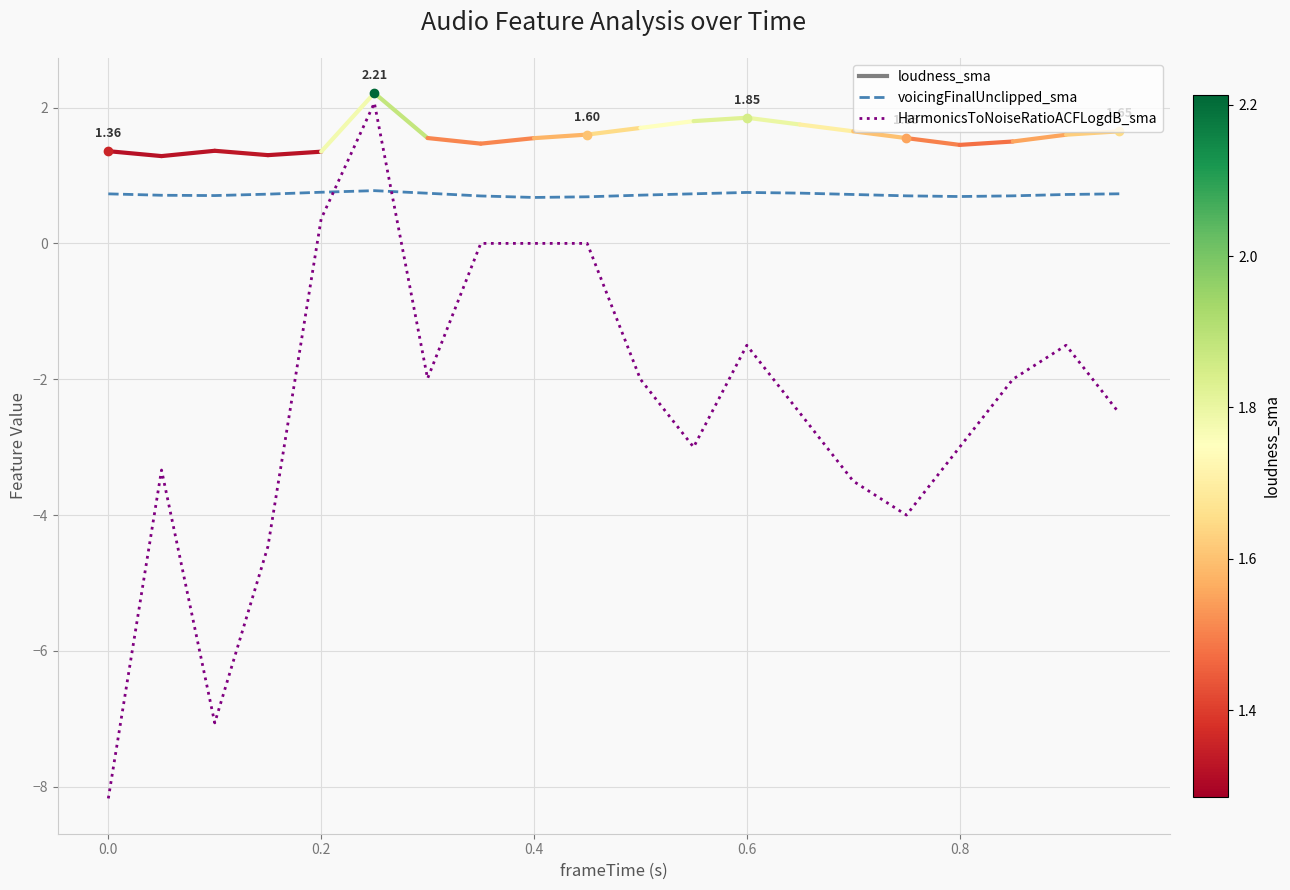

How many lines are shown in the chart?

2